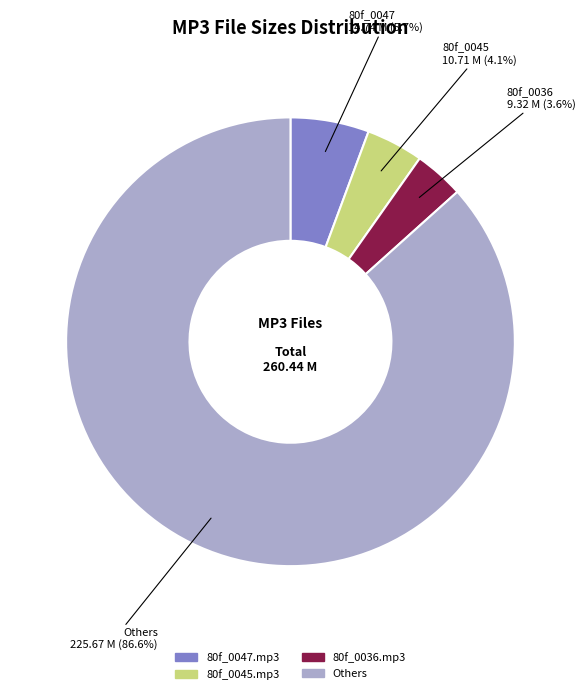

Is there a majority slice in this chart?

Yes